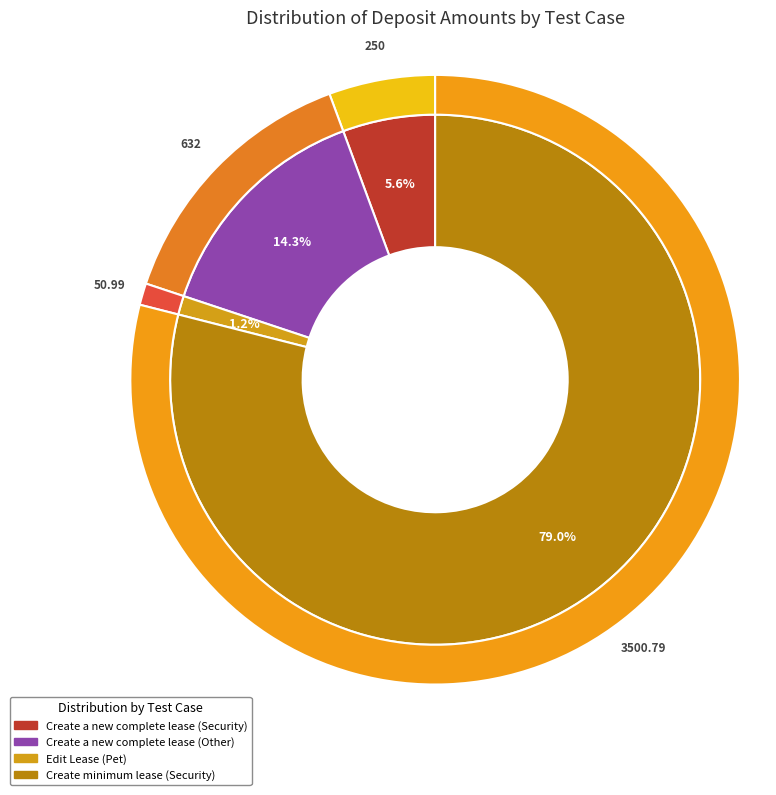

Does Create a new complete lease (Security) represent more than half of the total?

No